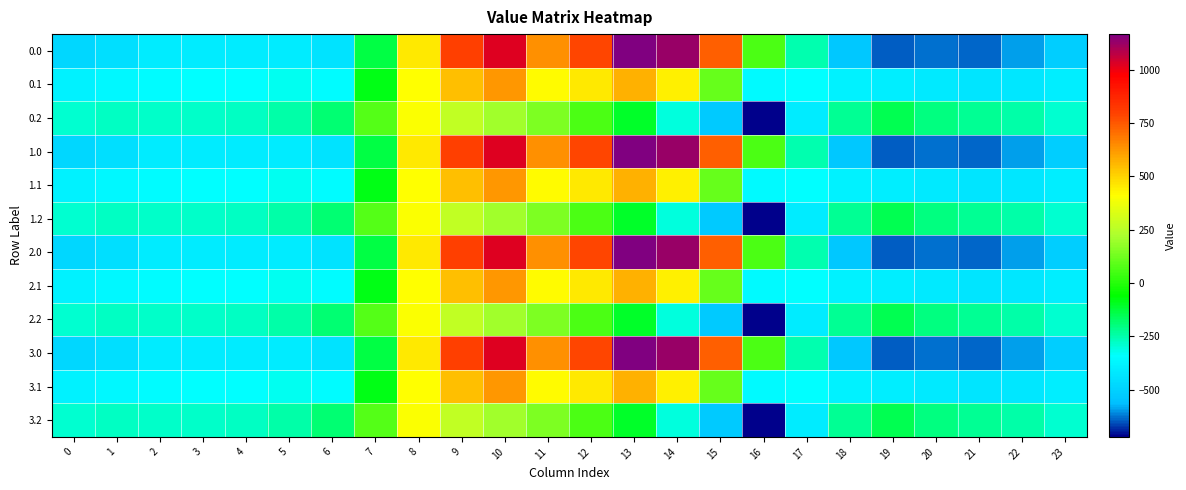

List the series in order of their peak value, highest first.

0.0, 1.0, 2.0, 3.0, 0.1, 1.1, 2.1, 3.1, 0.2, 1.2, 2.2, 3.2